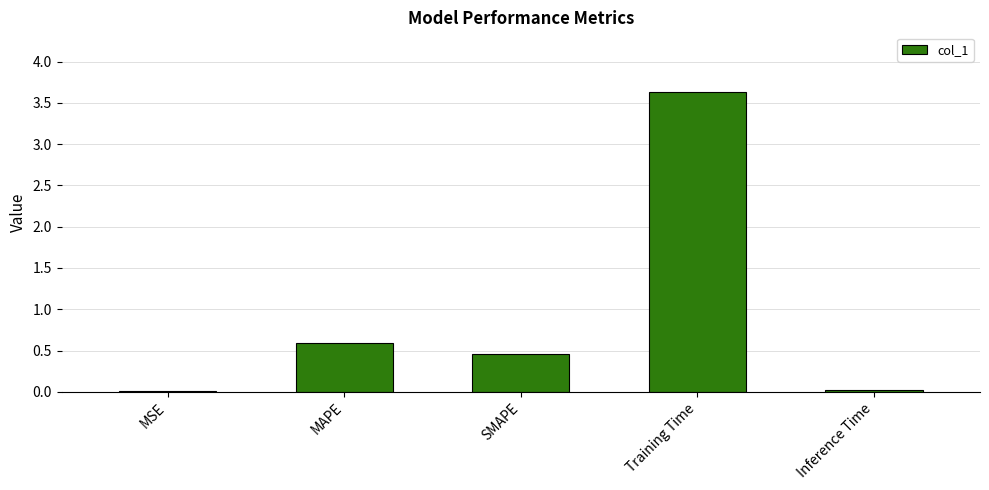

What is the change in value from MAPE to Training Time?

+3.0